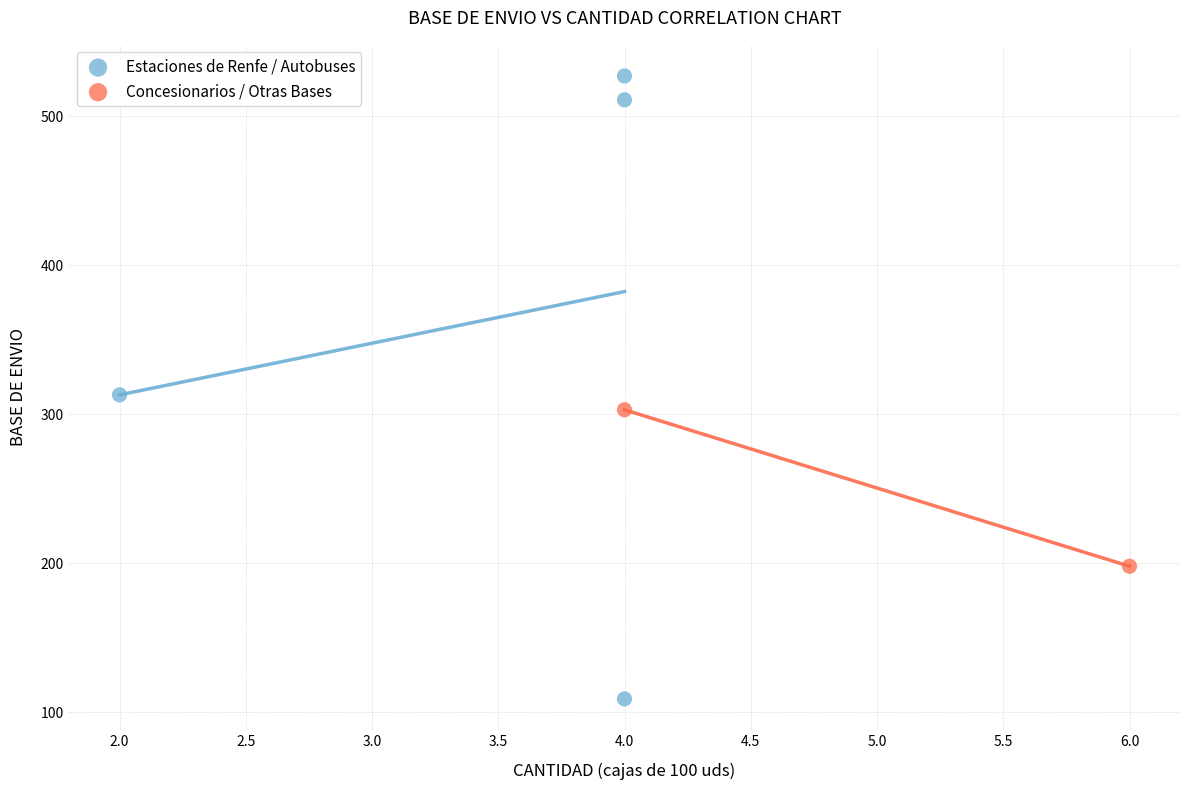

What are all the series names shown in the legend?

Estaciones de Renfe / Autobuses, Concesionarios / Otras Bases